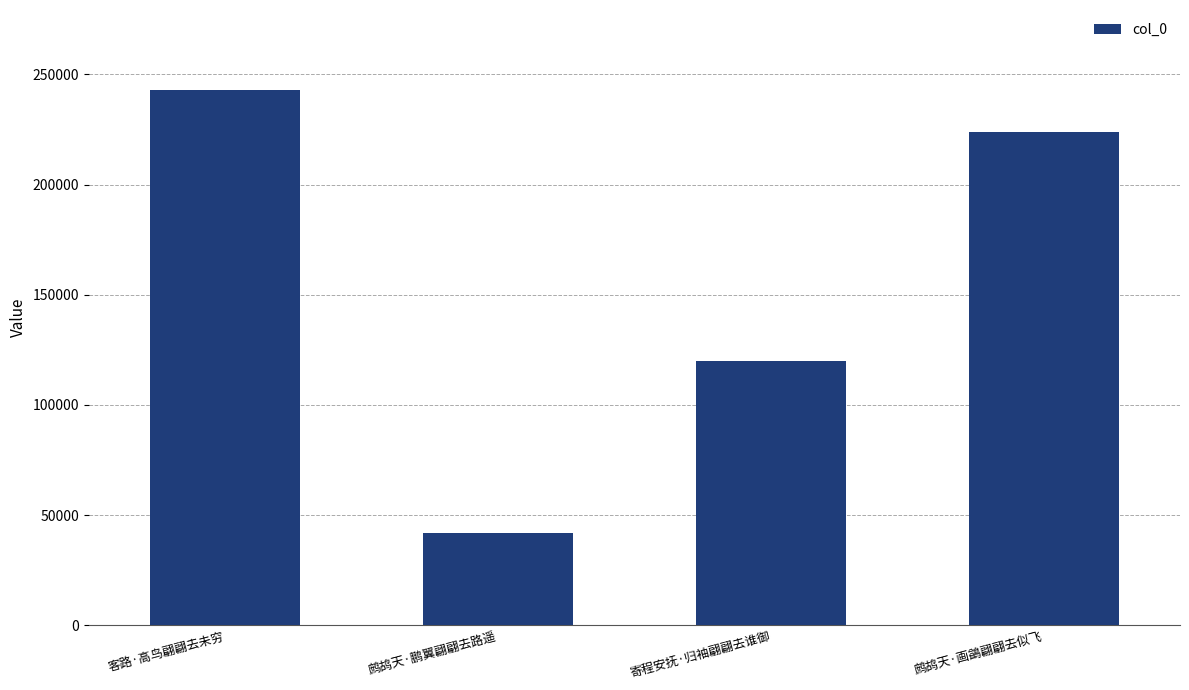

How many data points are less than 224088?

2